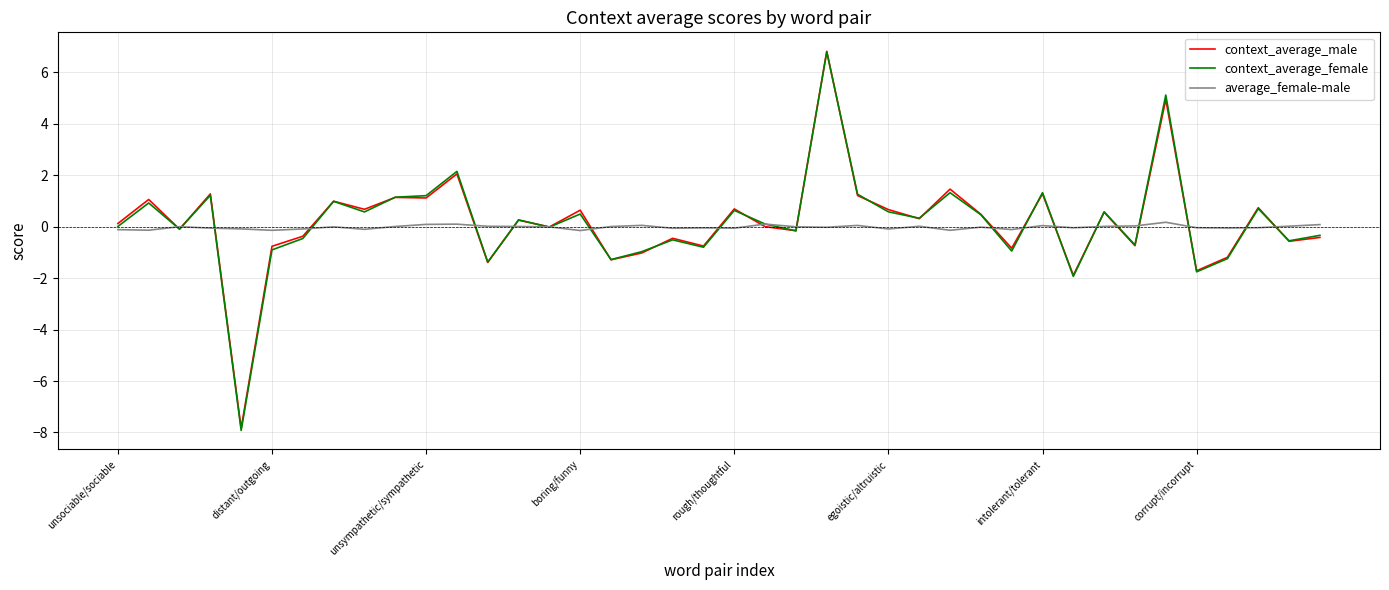

What is the smallest value displayed?

-7.9